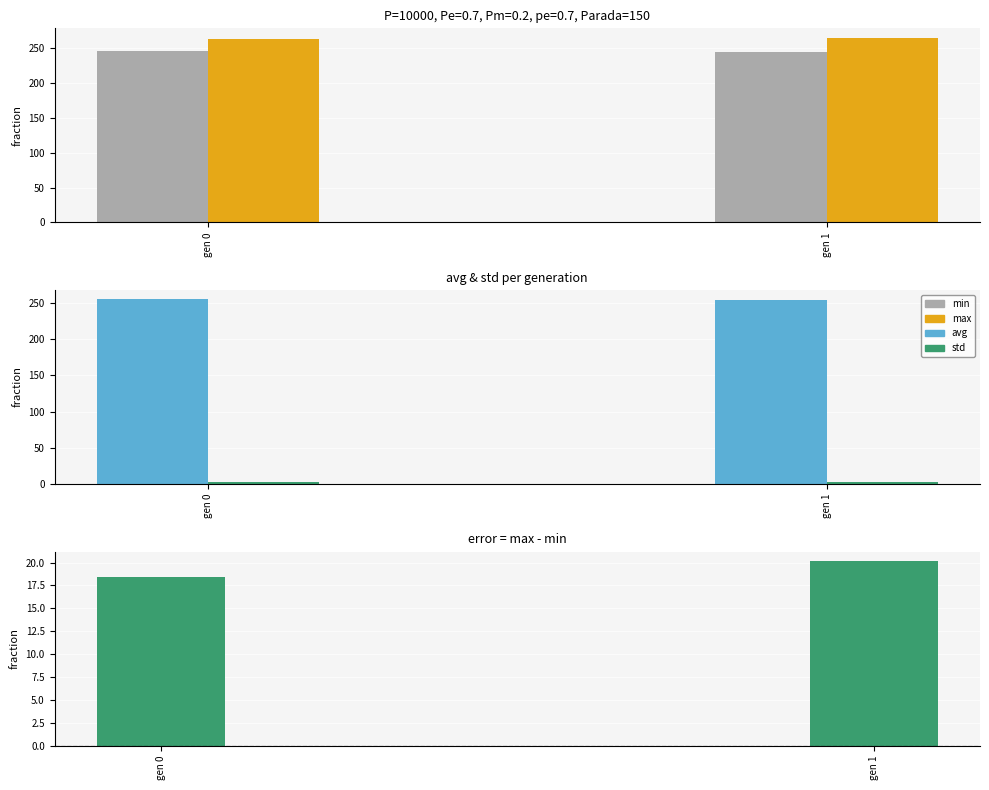

How many data points does each series have?

2